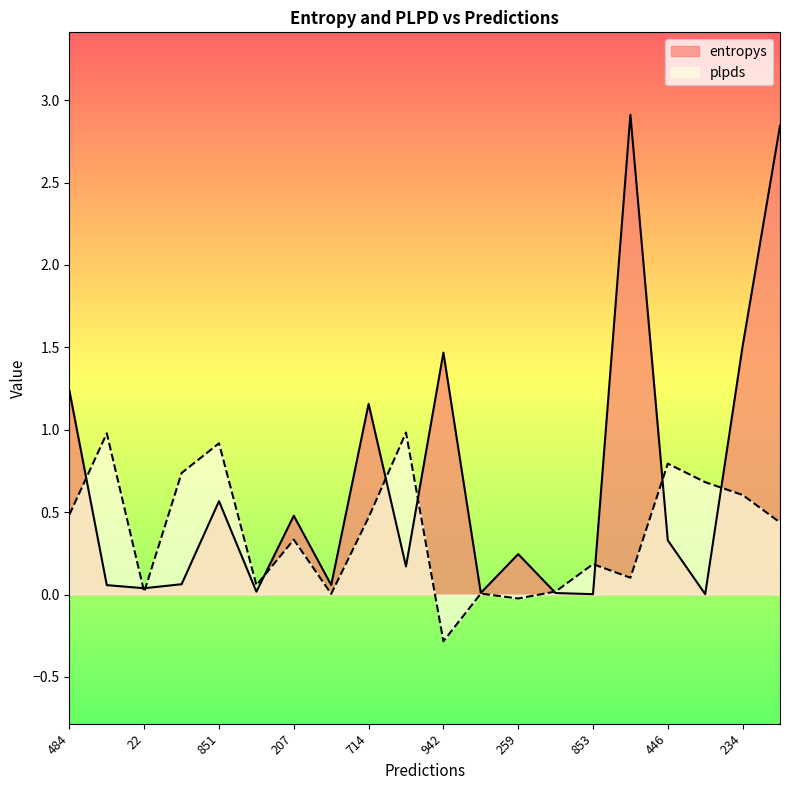

Is the value of plpds at 938 greater than the value of entropys at 447?

No